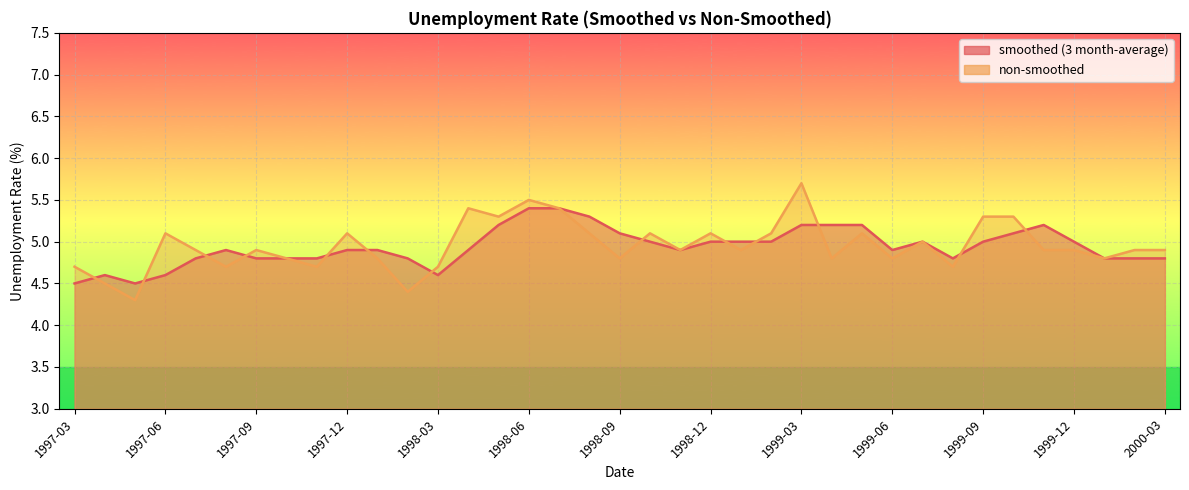

What are all the series names shown in the legend?

smoothed (3 month-average), non-smoothed